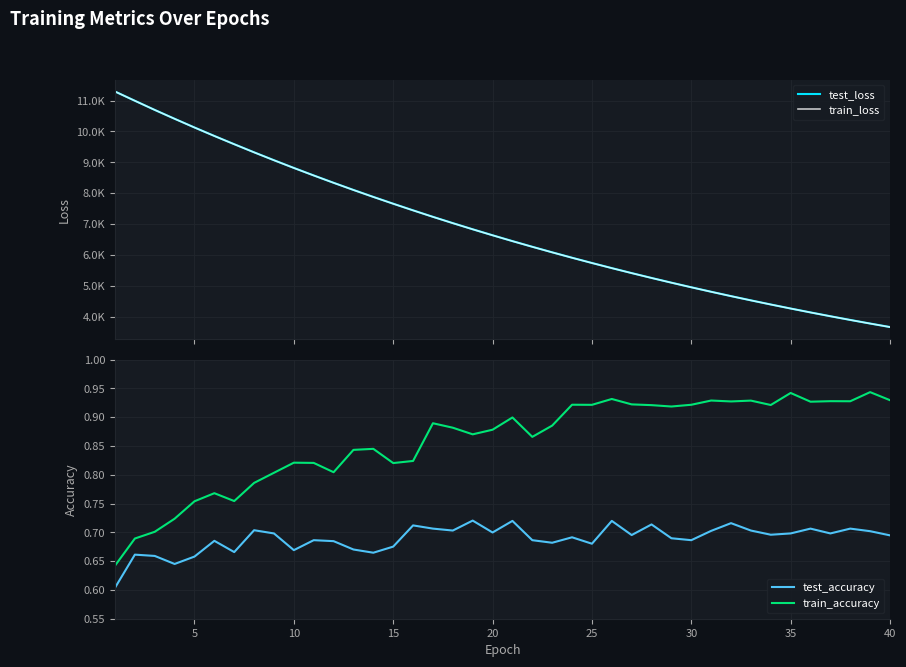

What is the average value of the train_loss series?

6864.8